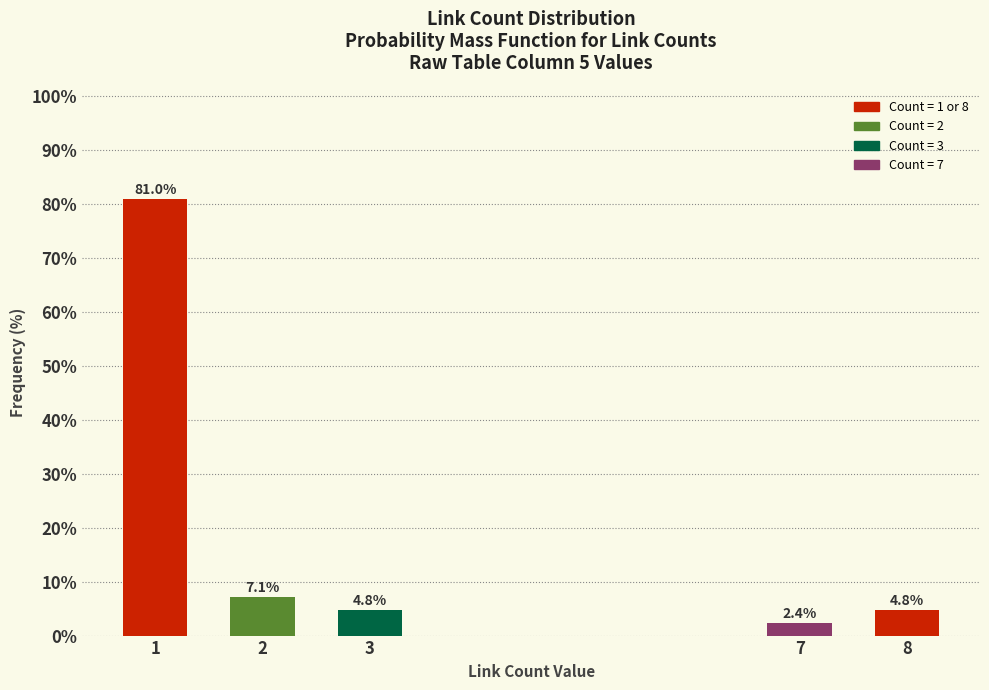

Reading right to left, what are all the values shown in this chart?

4.8	2.4	4.8	7.1	81.0